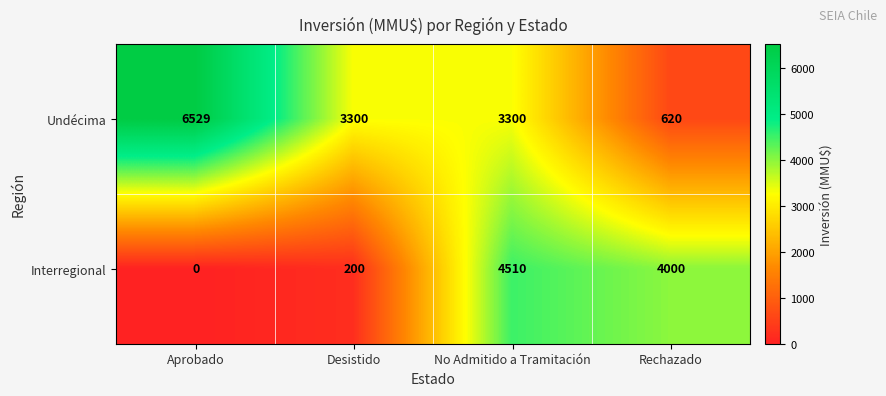

What is the highest value of the Undécima series?

6529